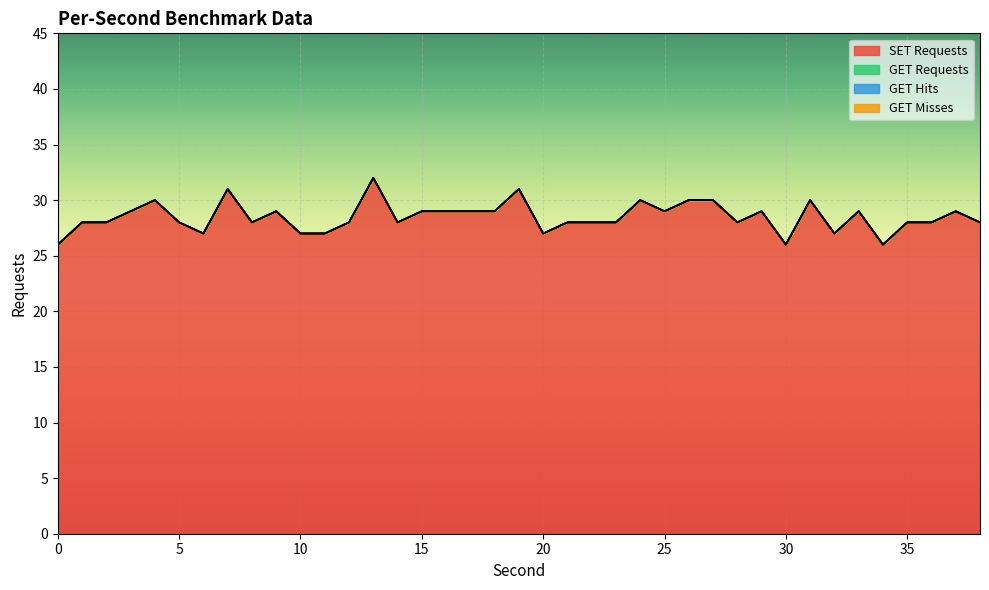

Is the value of SET Requests at 3 greater than the value of GET Requests at 32?

Yes